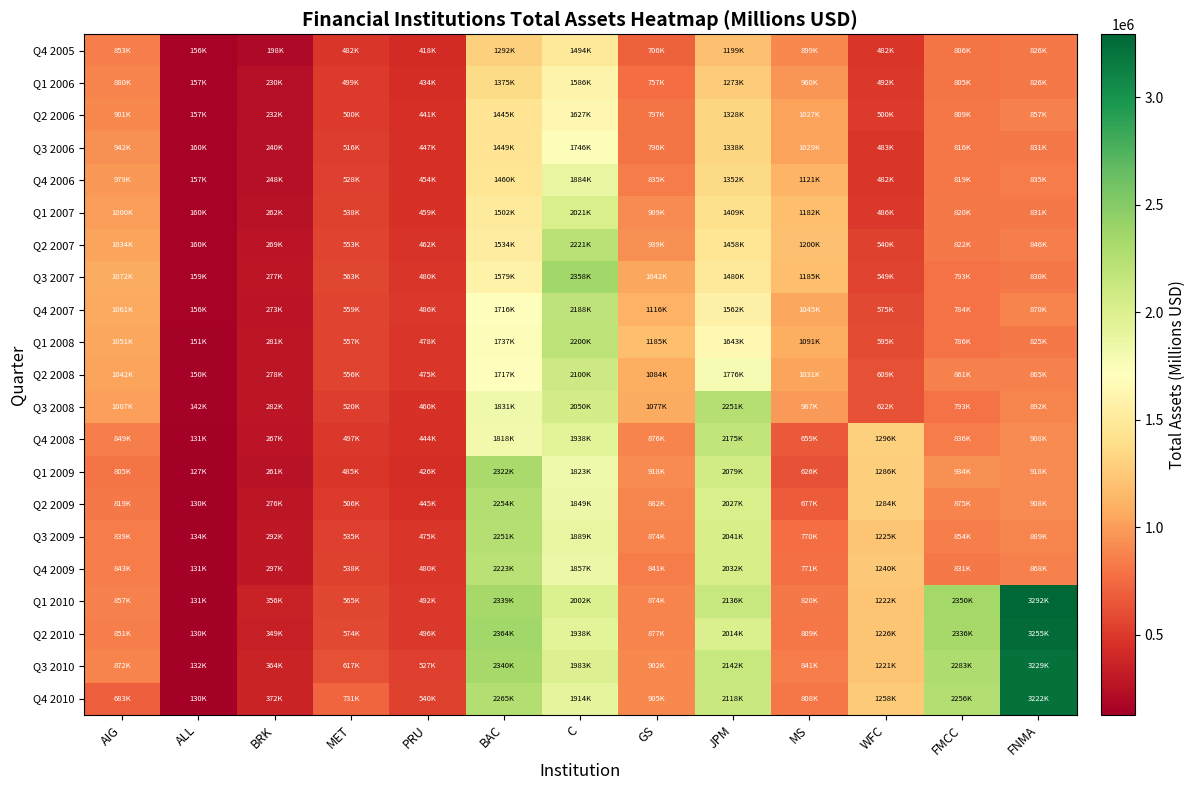

Which category has the highest value across all series?

FNMA